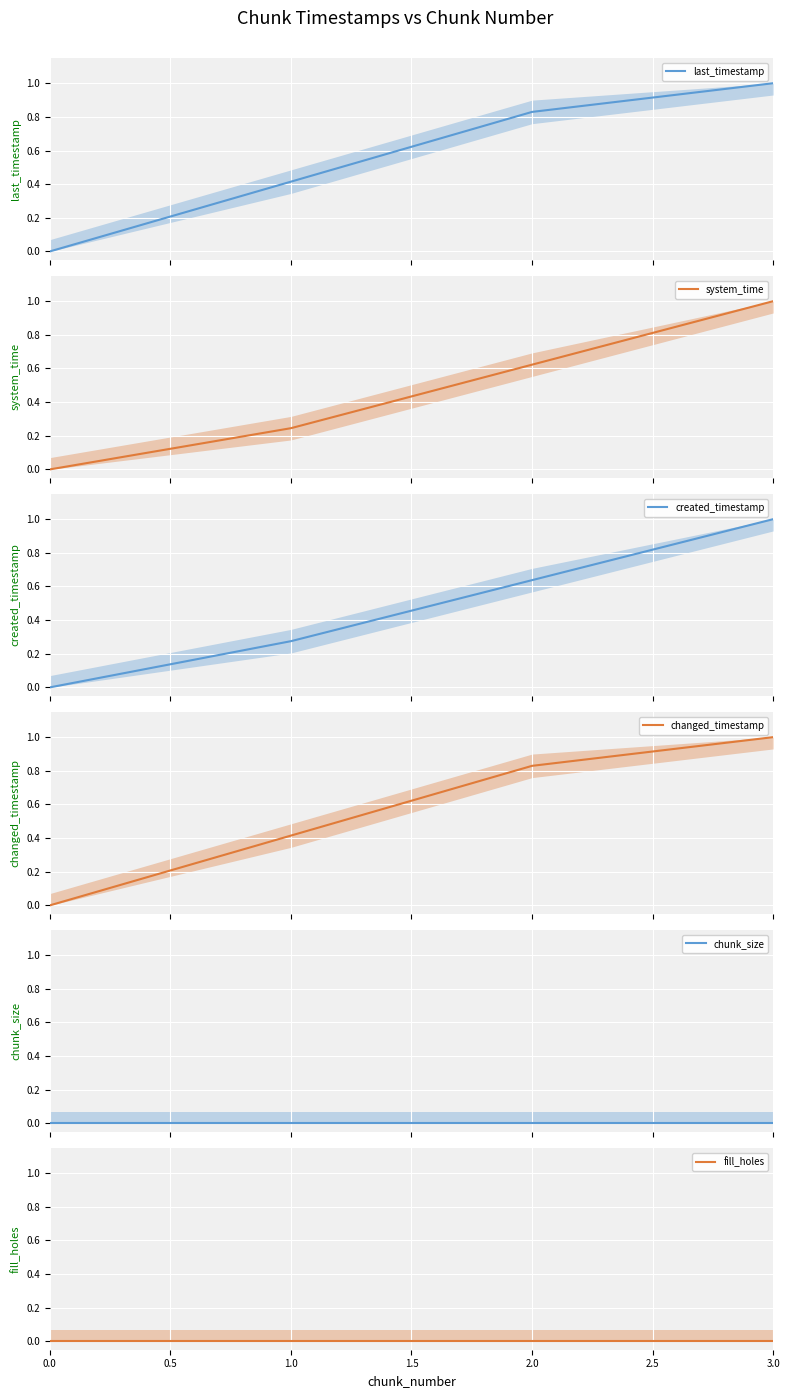

At how many categories does at least one series exceed 0?

3